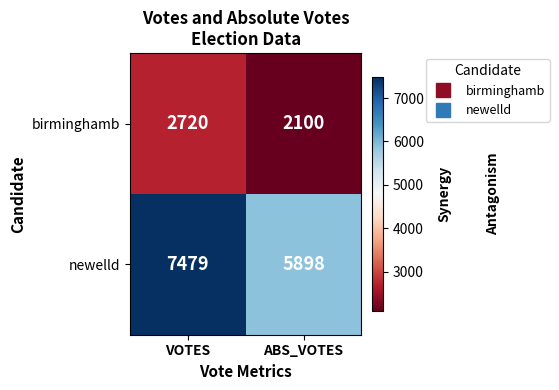

Reading right to left, transcribe all the data shown in this chart.

birminghamb: ABS_VOTES=2100	VOTES=2720
newelld: ABS_VOTES=5898	VOTES=7479